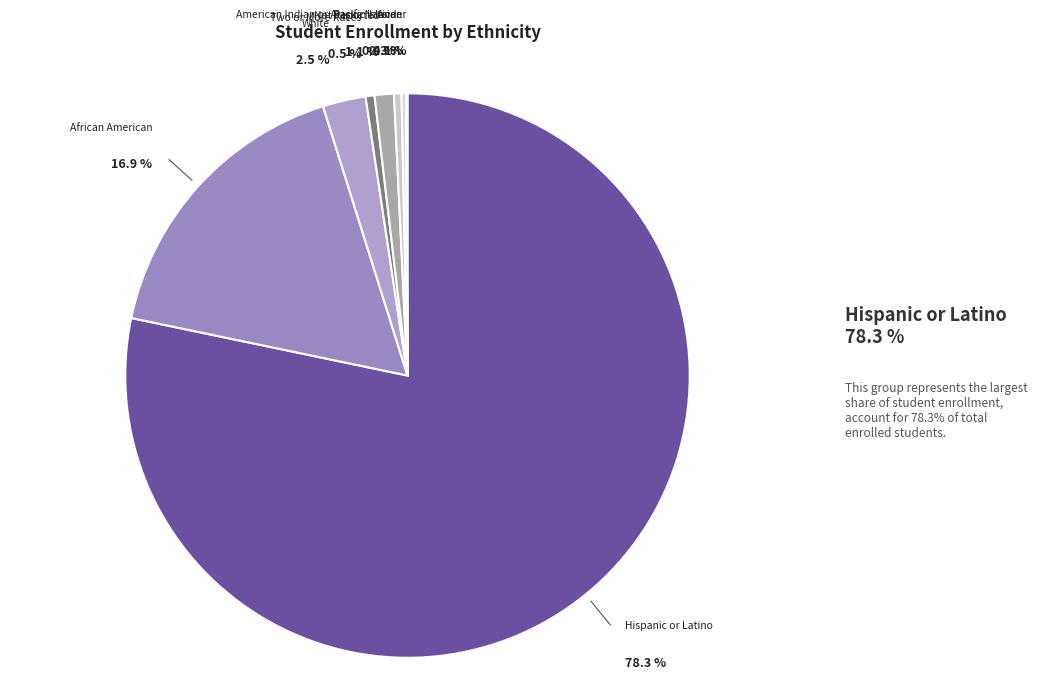

Which slice is the smallest?

Pacific Islander